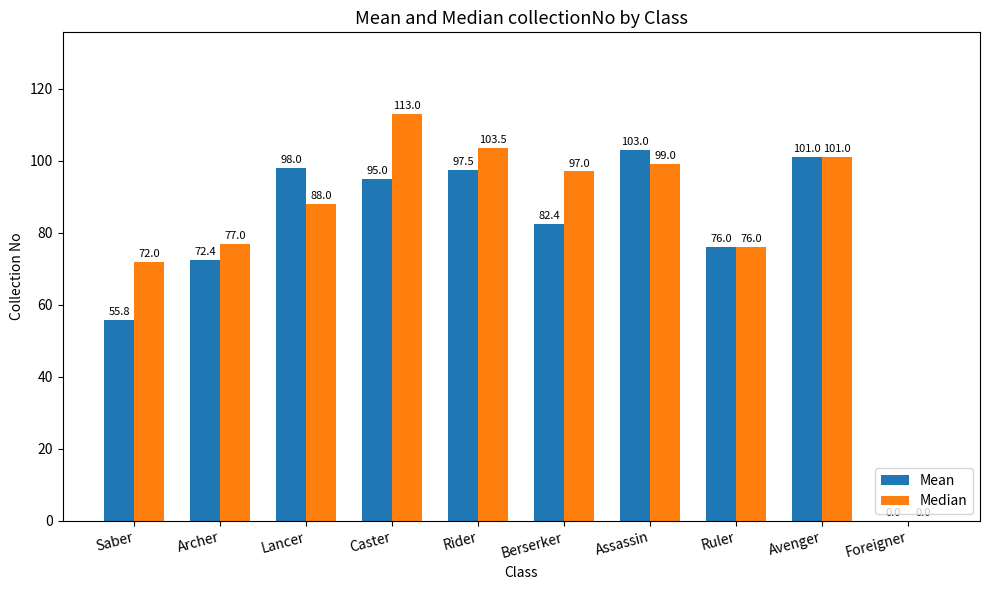

Reading right to left, what are all the values shown in this chart?

Mean: 0.0	101.0	76.0	103.0	82.4	97.5	95.0	98.0	72.4	55.8
Median: 0.0	101.0	76.0	99.0	97.0	103.5	113.0	88.0	77.0	72.0